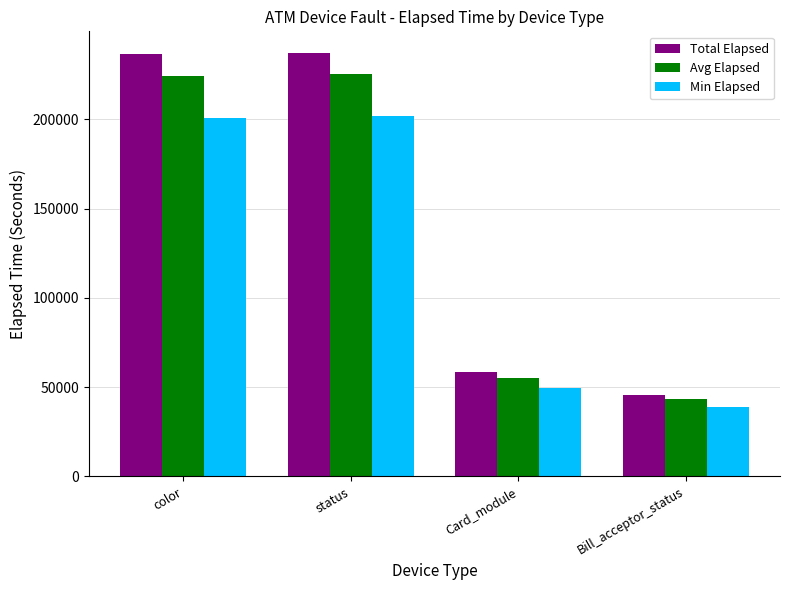

What is the difference between the maximum and minimum values in the Total Elapsed series?

191855